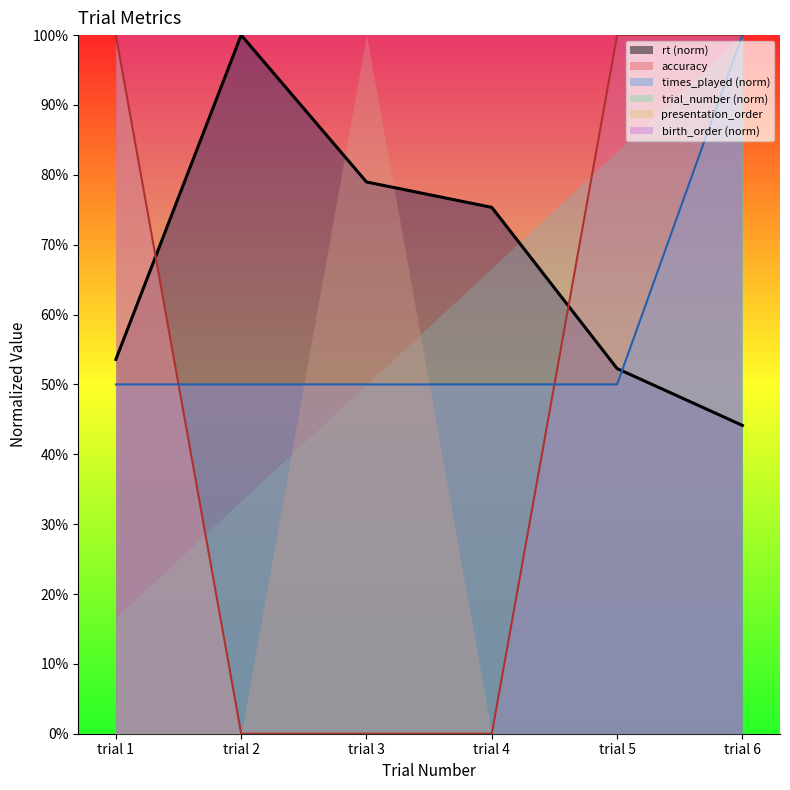

True or false: accuracy has more than 1 interior local peaks.

False